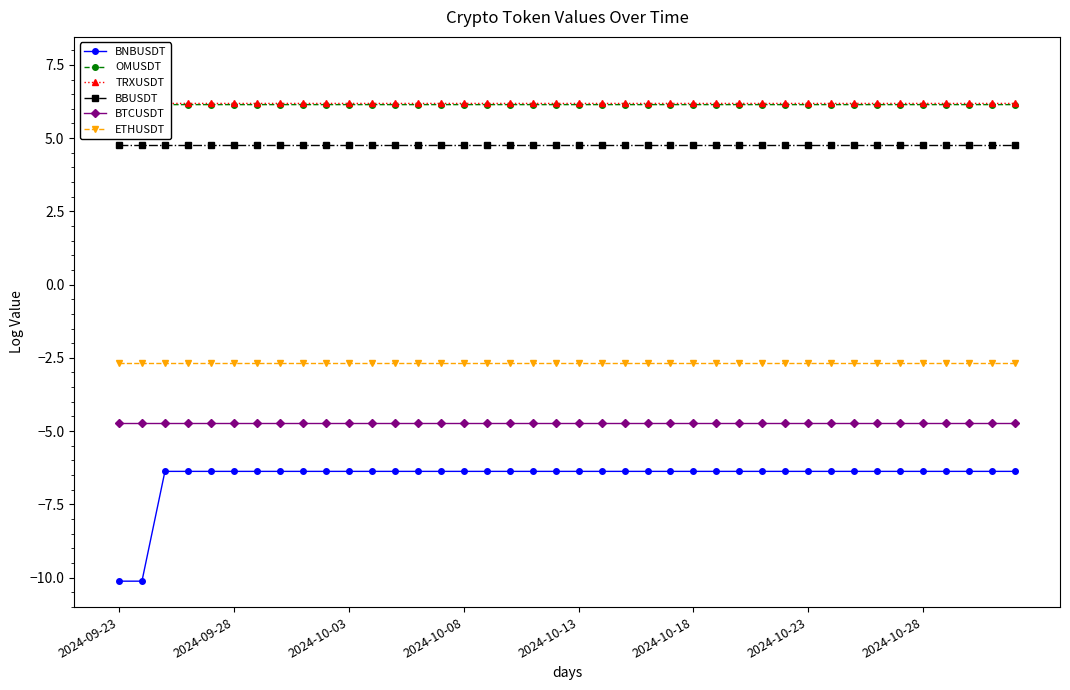

True or false: BNBUSDT has more than 0 interior local peaks.

False